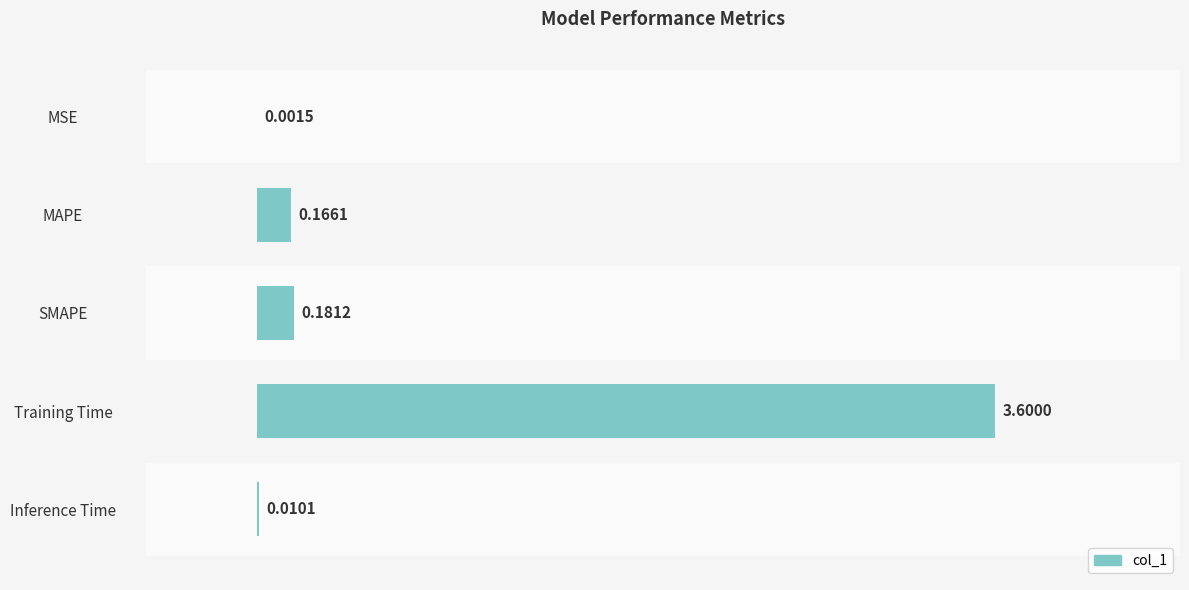

Reading left to right, what are all the values shown in this chart?

0.0	0.2	0.2	3.6	0.0